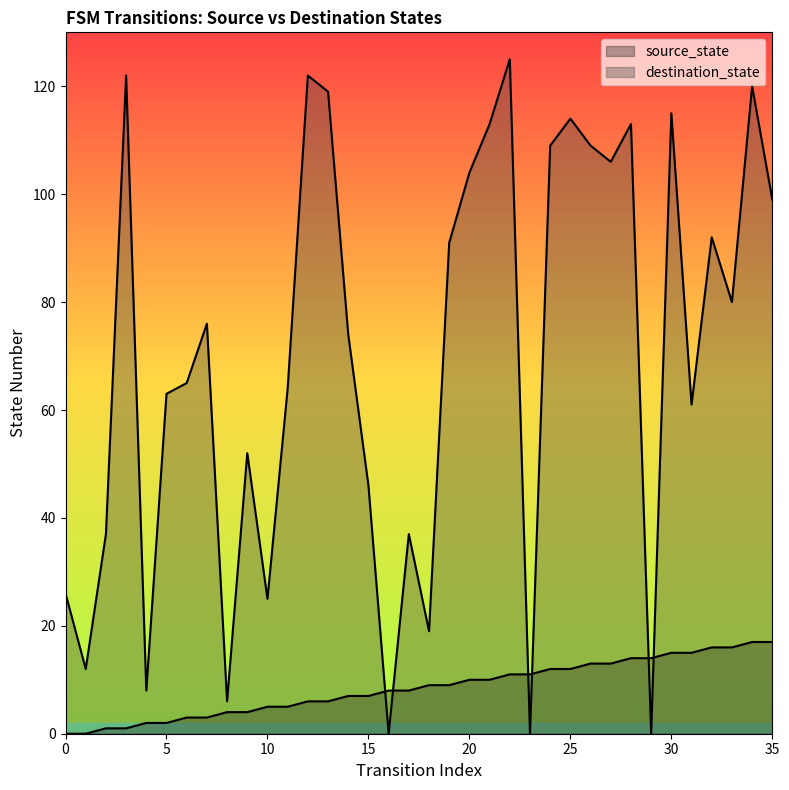

How many intersections are there between source_state and destination_state?

6